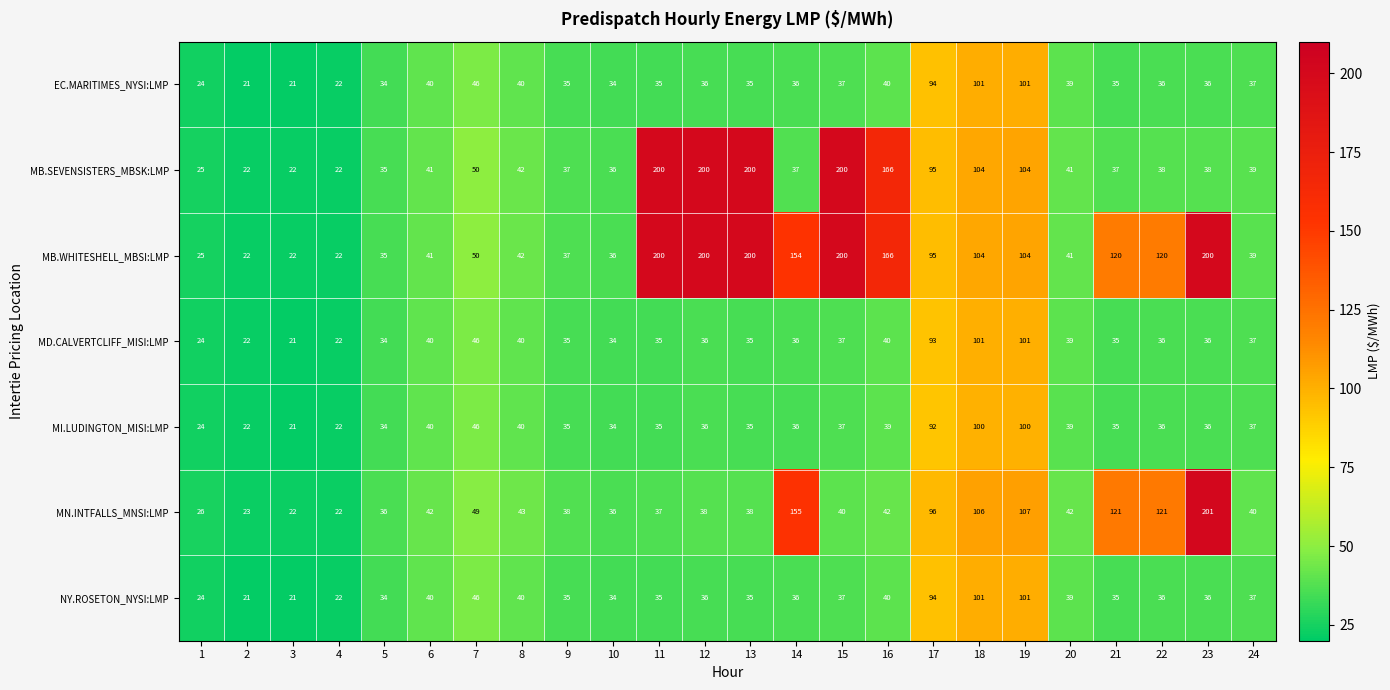

Which series has the widest spread of values?

MN.INTFALLS_MNSI:LMP